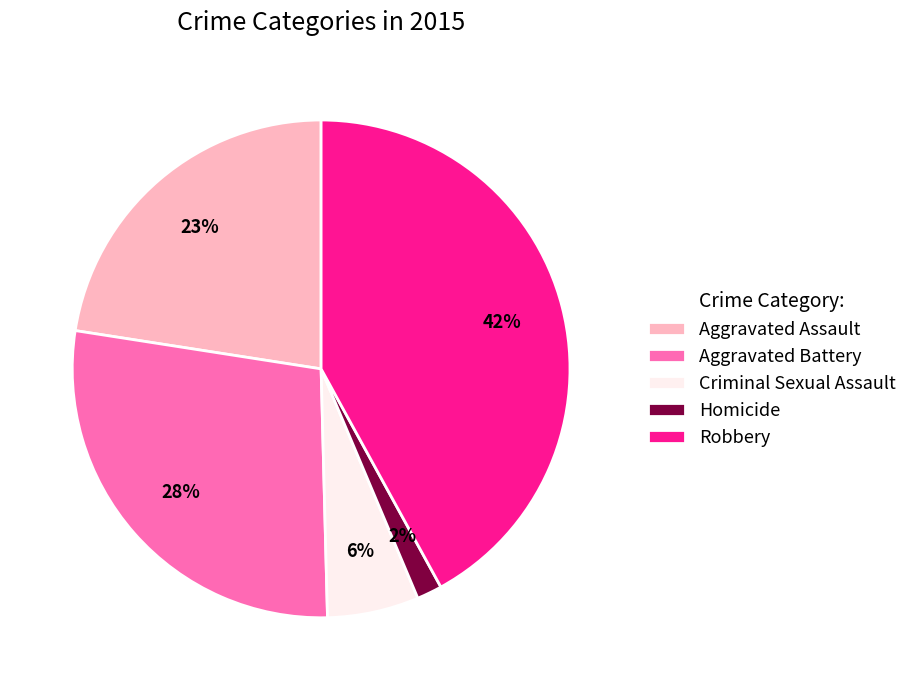

What is the smallest slice in the pie chart?

Homicide